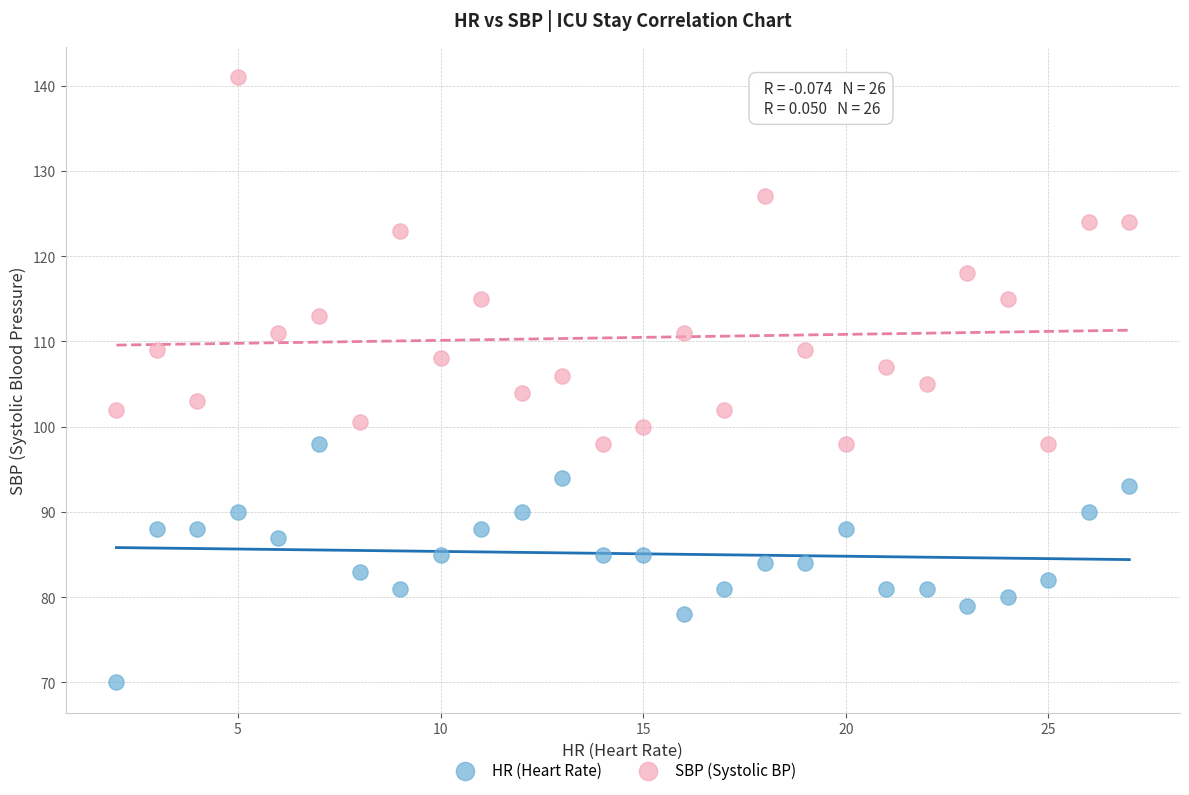

What is the X range (max minus min) for the scatter plot?

25.0